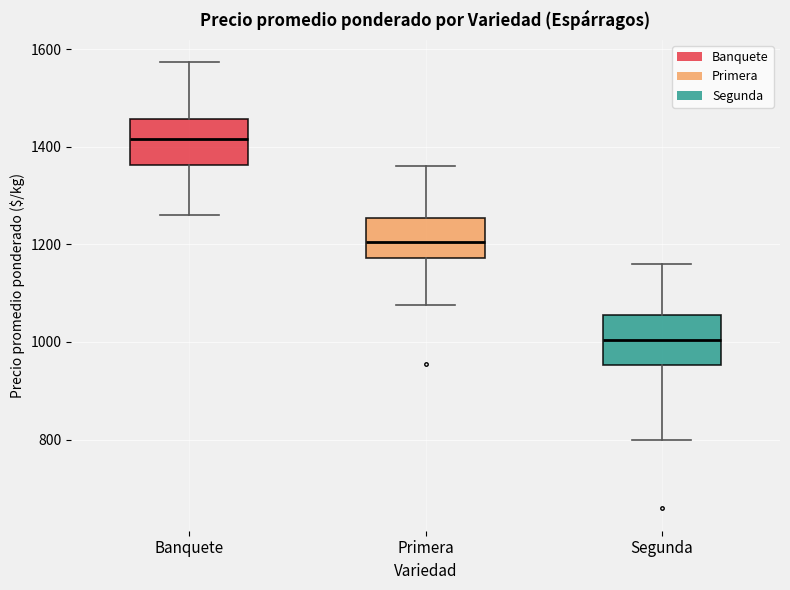

Reading left to right, transcribe this box plot: for each box, give where its median line is, the range the box spans, and where its two whiskers end, as read against the y-axis. The values are not printed on the chart, so give them approximately, as read against the axis.

Banquete: median 1420, box 1360 to 1460, whiskers 1260 to 1580
Primera: median 1200, box 1180 to 1260, whiskers 1080 to 1360
Segunda: median 1000, box 960 to 1060, whiskers 800 to 1160